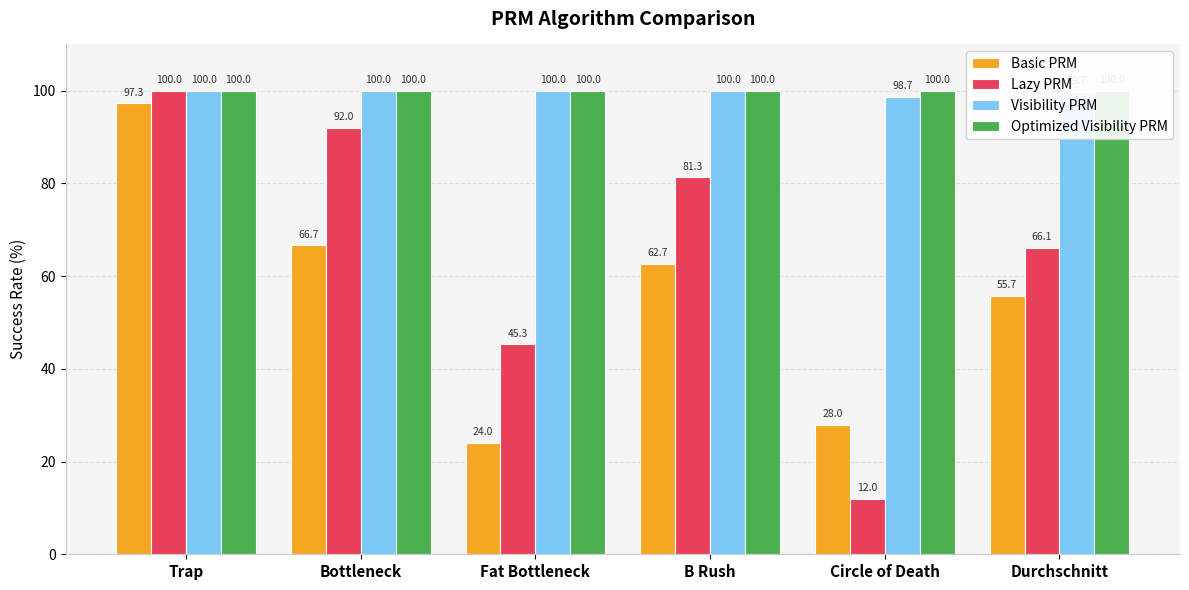

What position from the left is Durchschnitt?

6